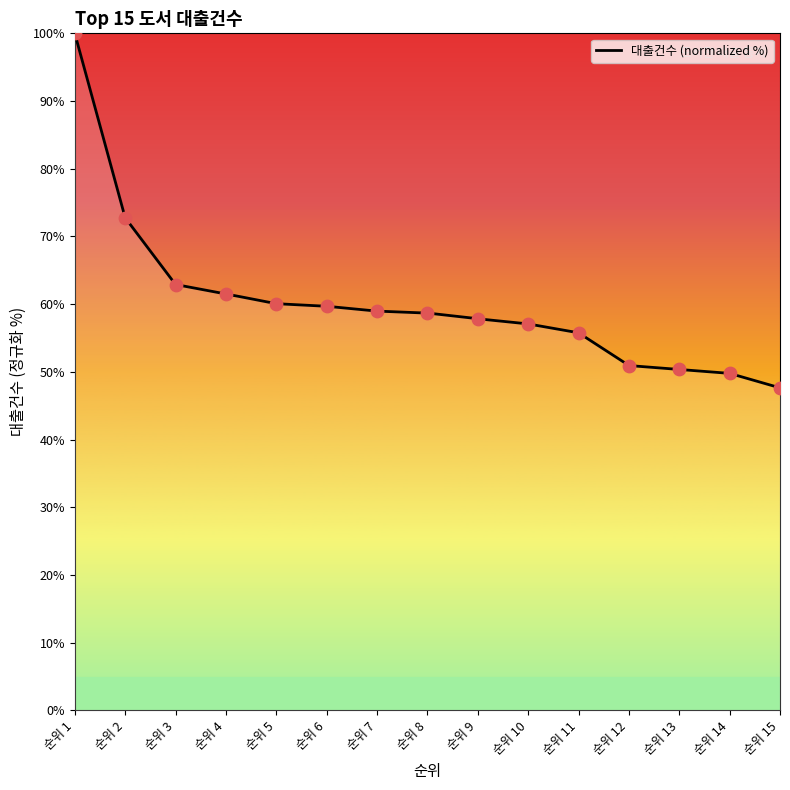

What is the change in value from 순위 7 to 순위 9?

-1.1